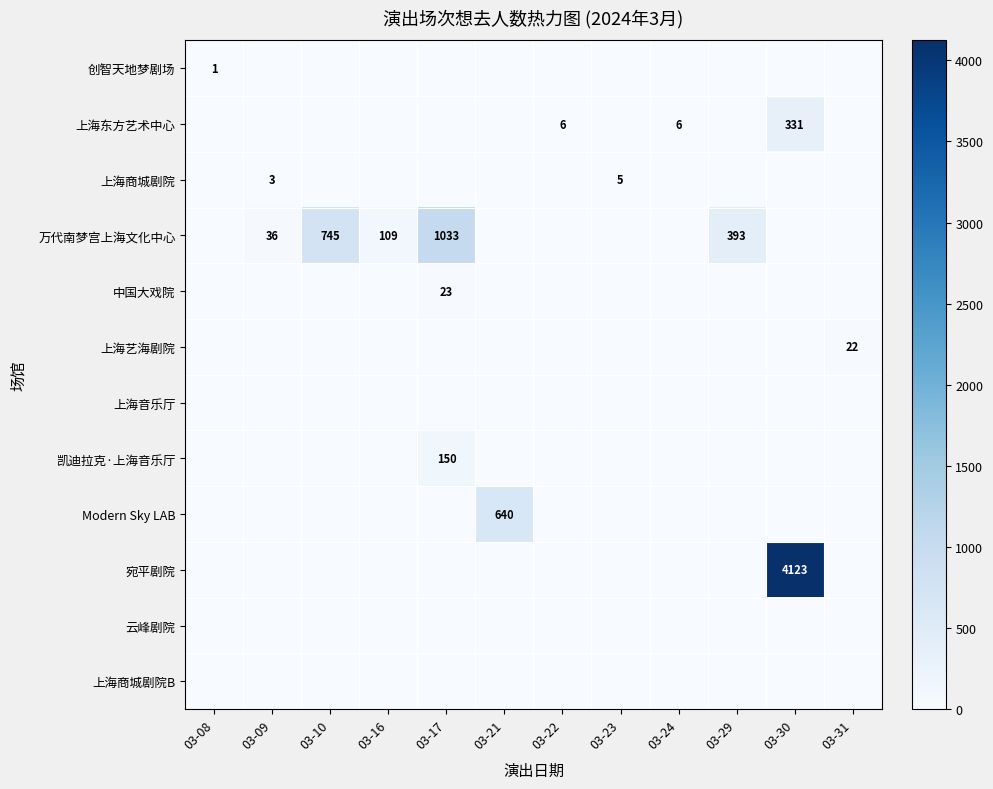

What is the difference between the highest and lowest values at 03-17?

1033